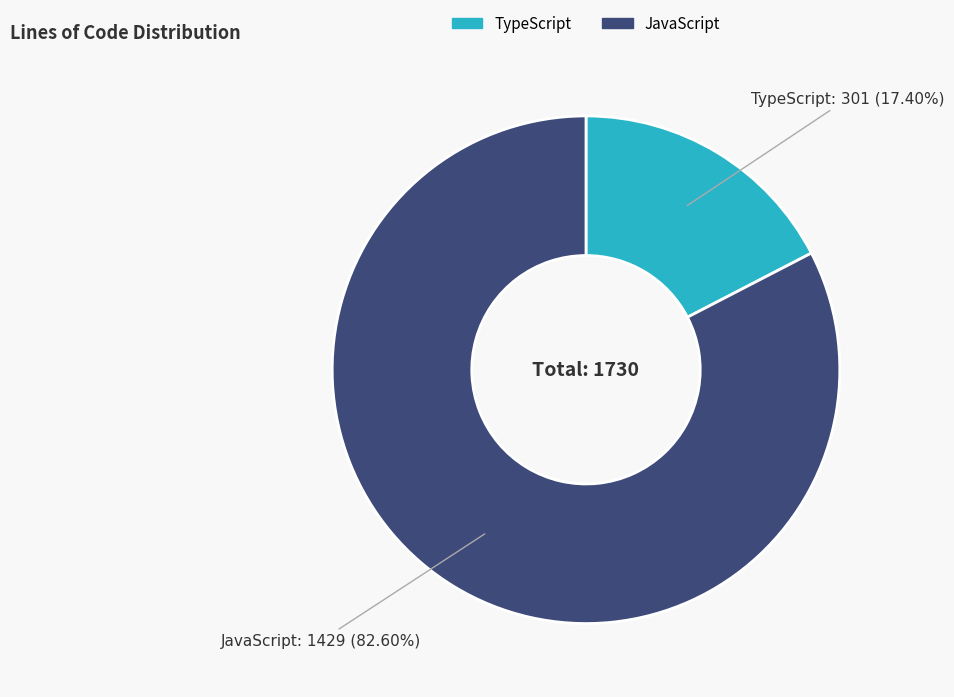

Count the number of slices in the pie.

2